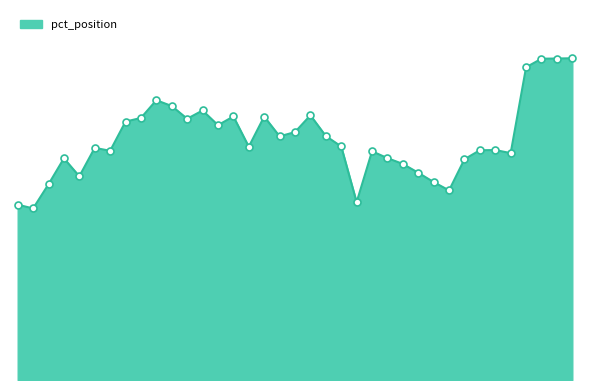

Does the chart have visible grid lines?

No